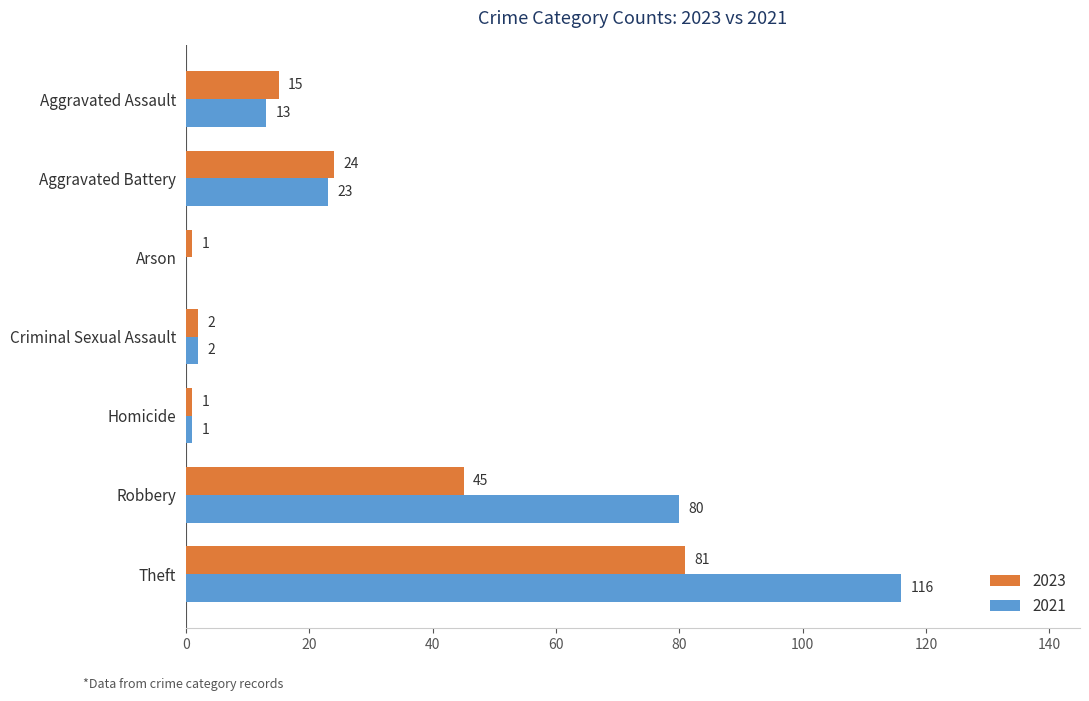

What is the sum of all 2021 values?

235